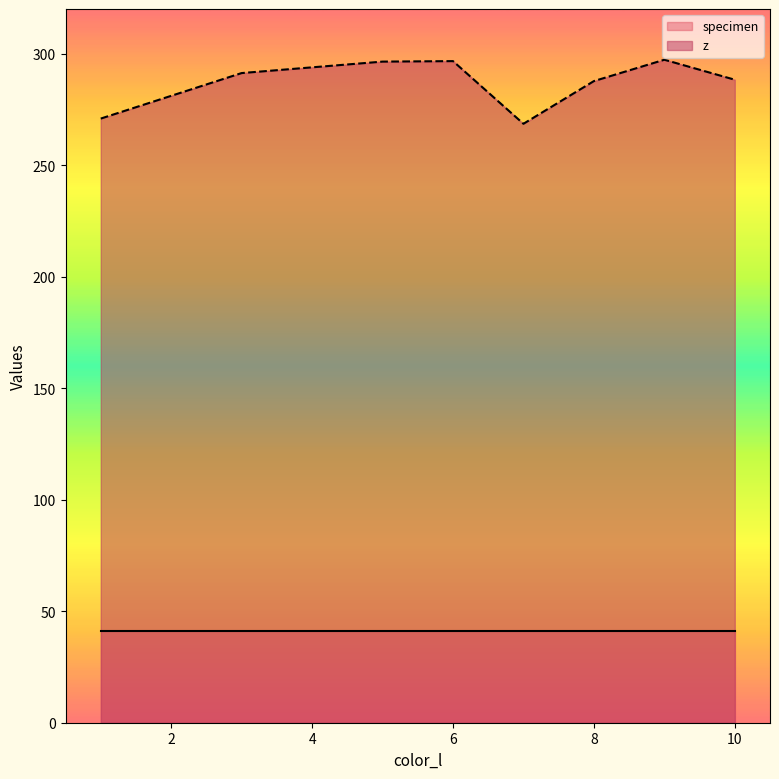

Rank the series at 5 from highest to lowest value.

z, specimen